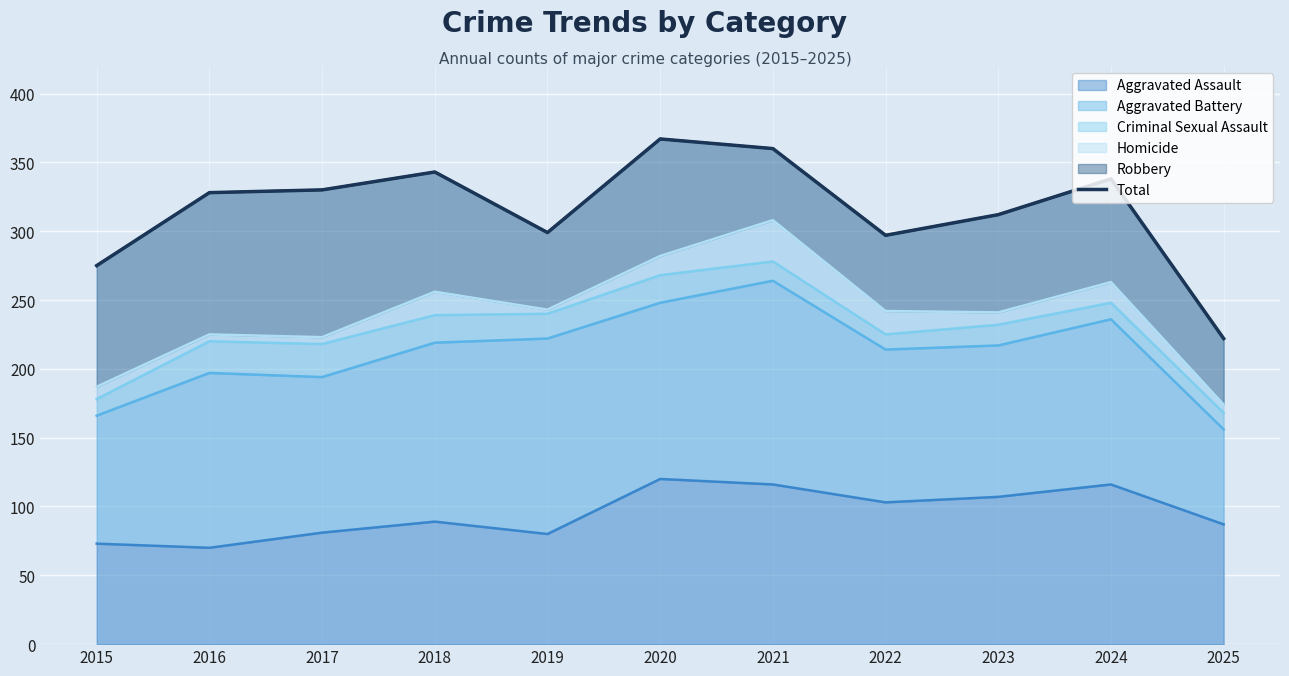

How many interior local peaks (higher than both neighbors) does the data have?

3